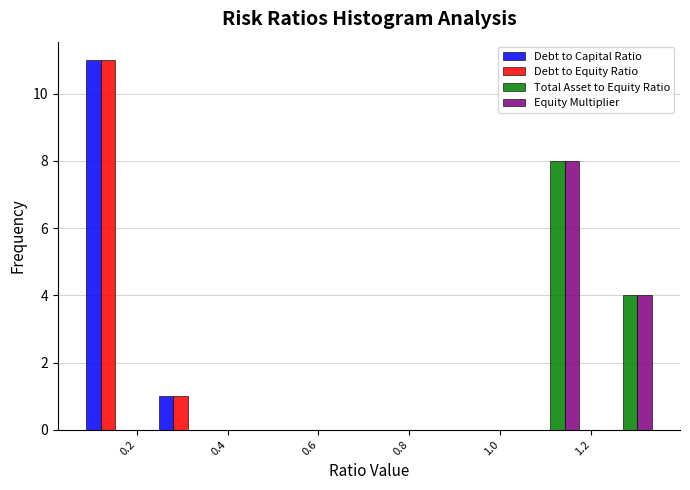

In the Total Asset to Equity Ratio series, which range on the x-axis has the tallest bar?

1.04 to 1.18